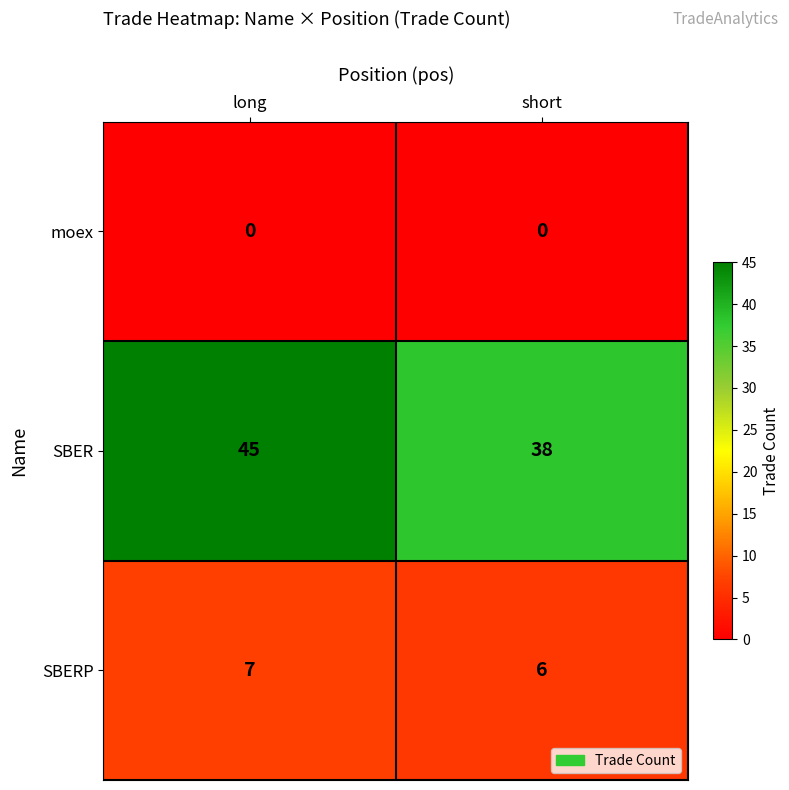

How many distinct data groups are displayed?

3